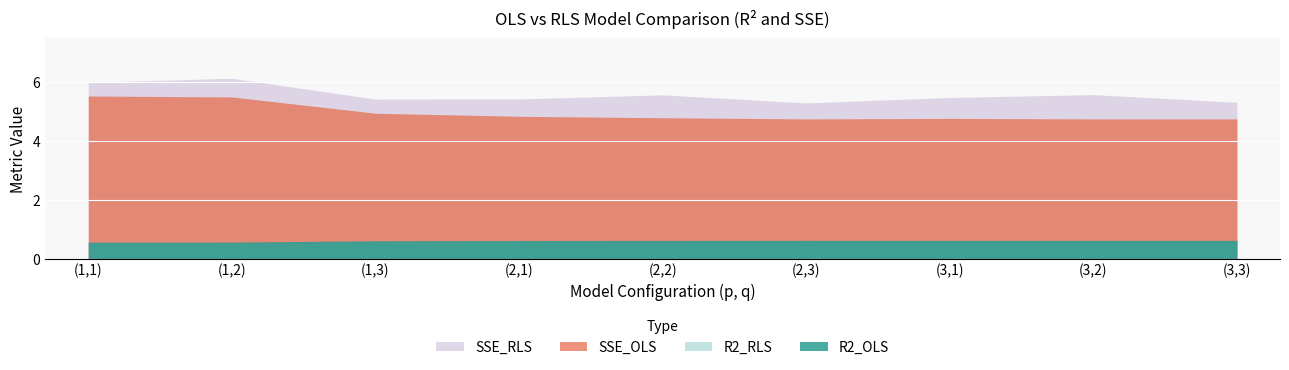

Reading left to right, extract all data points from this chart.

R2_OLS: 0.6	0.6	0.6	0.6	0.6	0.6	0.6	0.6	0.6
R2_RLS: 0.5	0.5	0.6	0.6	0.6	0.6	0.6	0.6	0.6
SSE_OLS: 5.5	5.5	4.9	4.8	4.8	4.8	4.8	4.8	4.8
SSE_RLS: 6.0	6.1	5.4	5.4	5.6	5.3	5.5	5.6	5.3